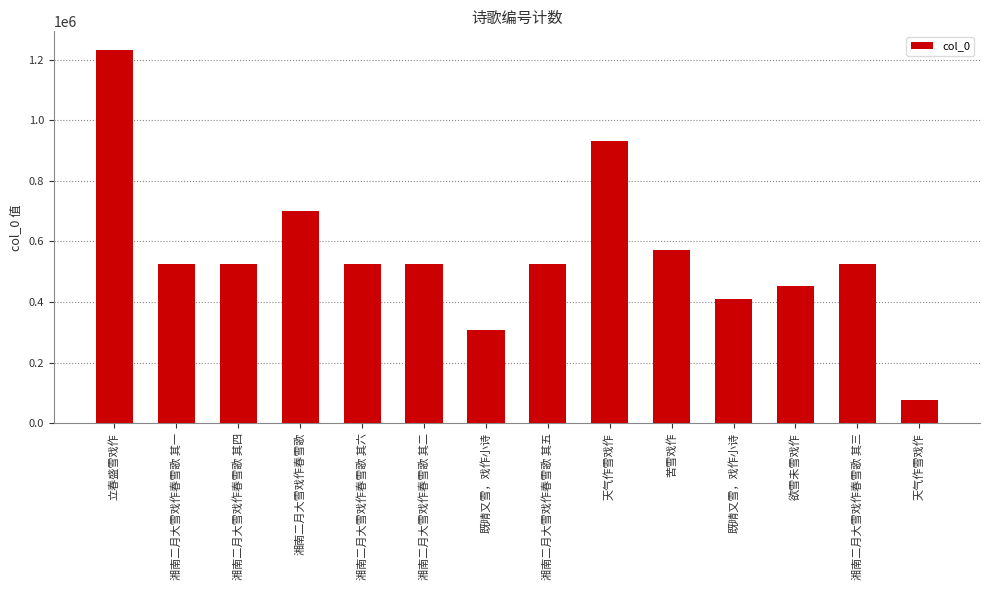

What is the maximum value shown in the chart?

1232053